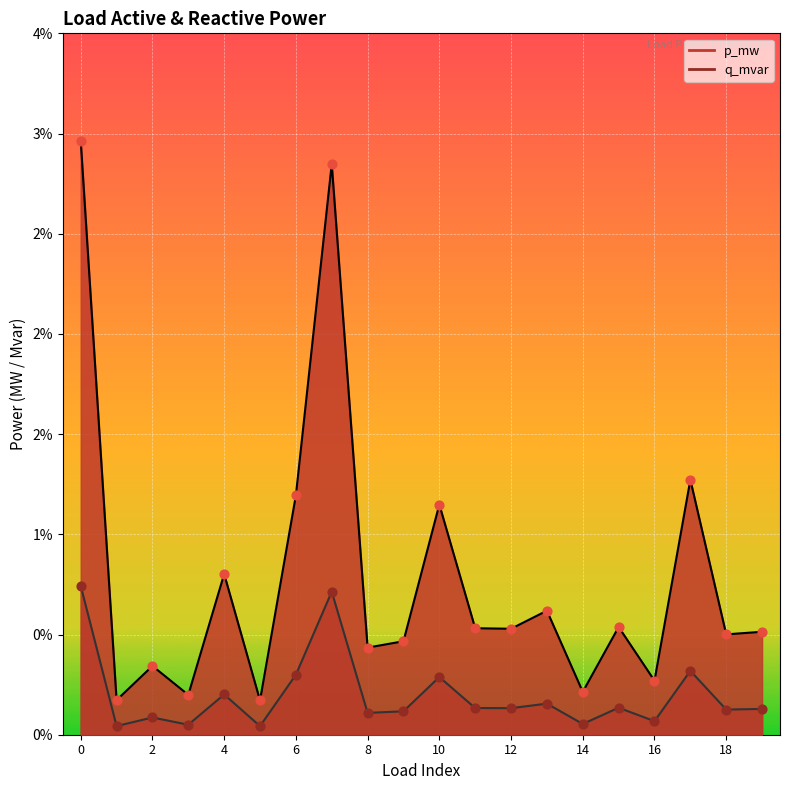

Which series contains the highest Y value?

p_mw